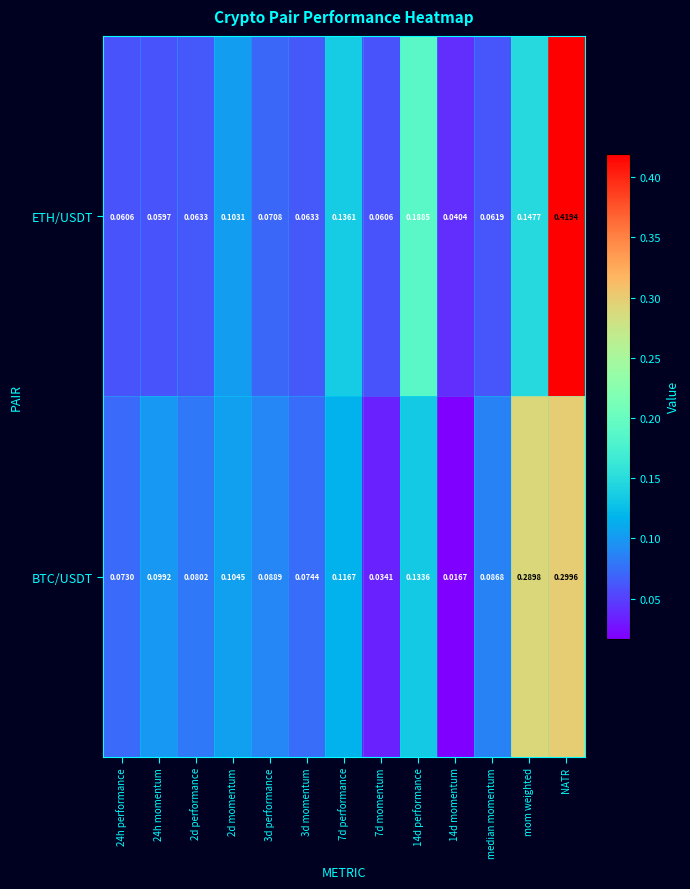

At which category is the sum across all series the highest?

NATR